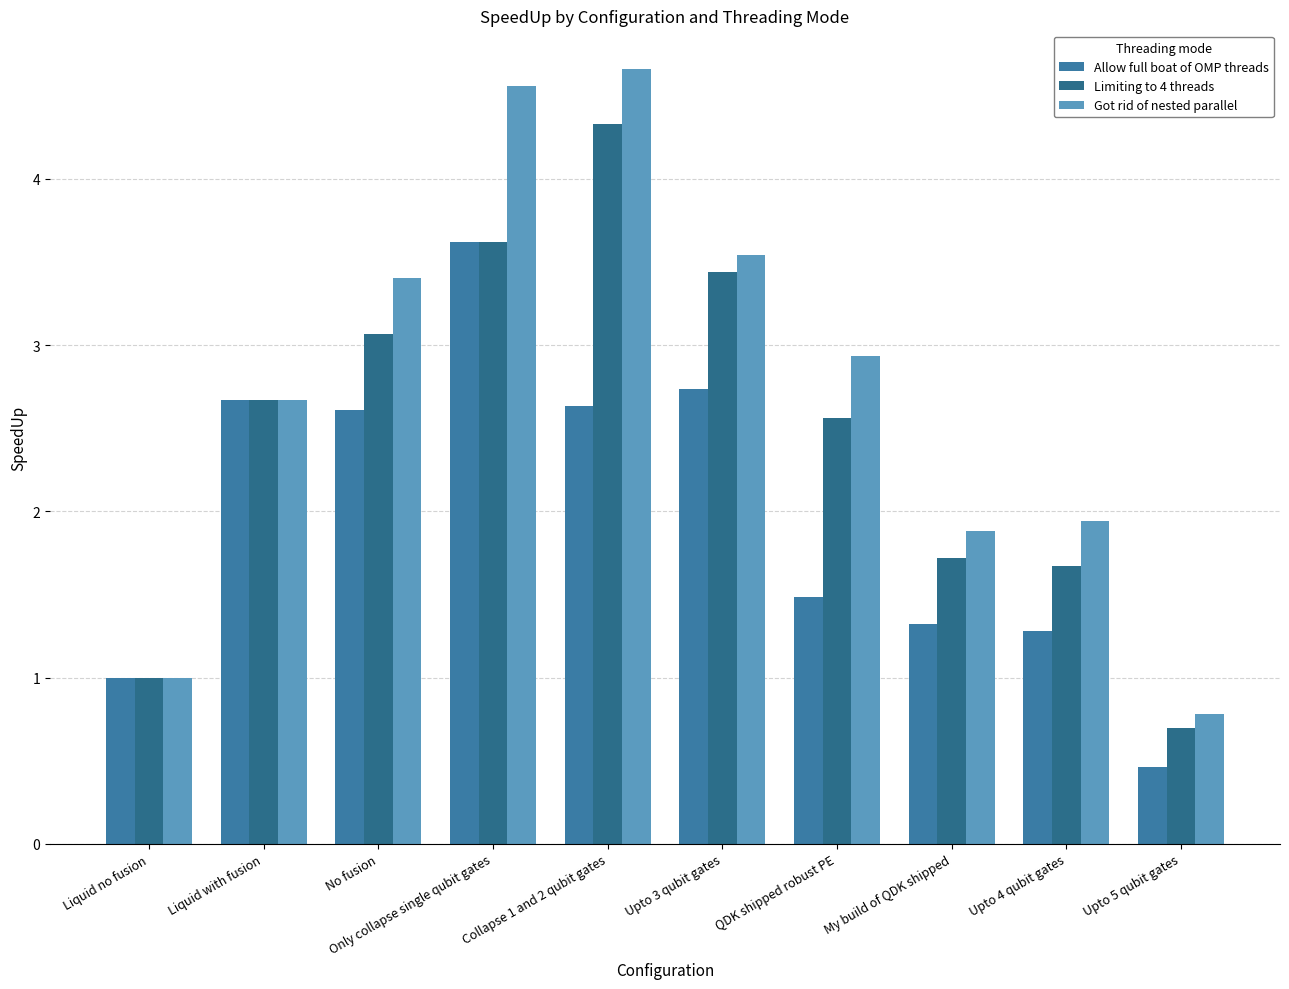

Which category has the highest value in the Limiting to 4 threads series?

Collapse 1 and 2 qubit gates